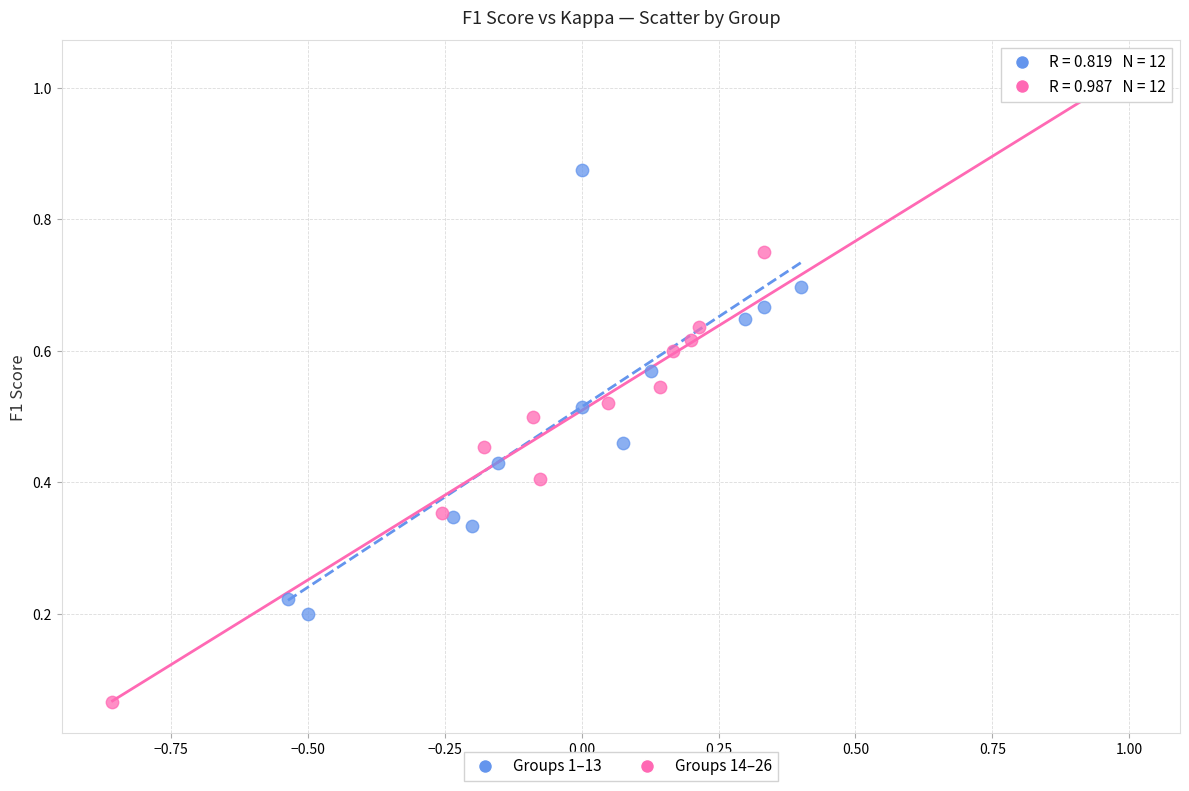

What are all the series names shown in the legend?

Groups 1–13, Groups 14–26